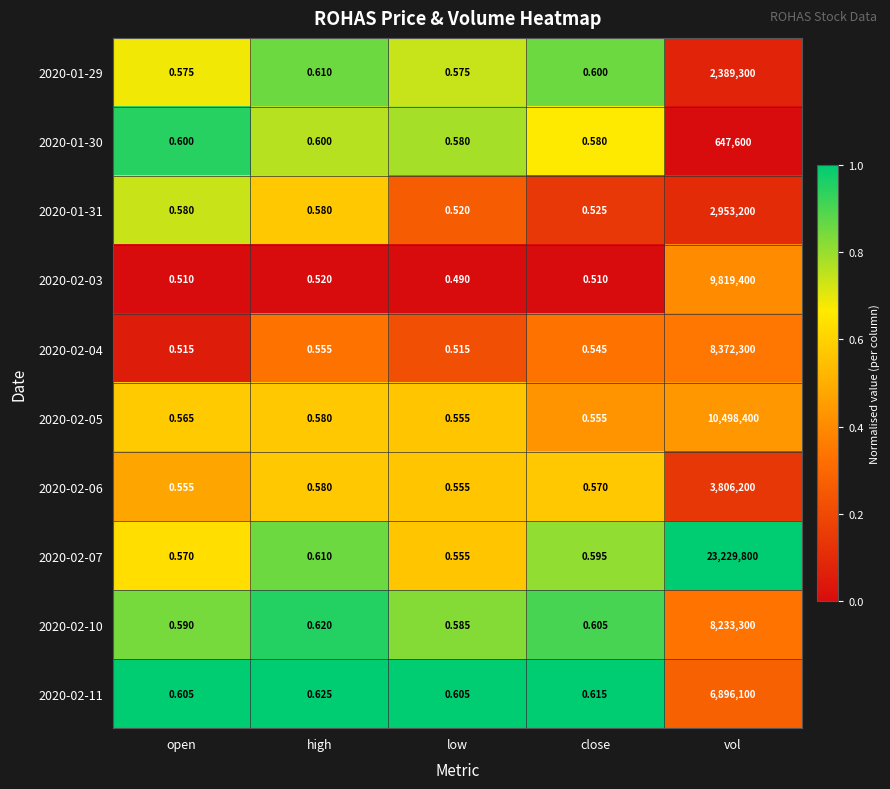

At which category does the chart reach its peak across all series?

vol